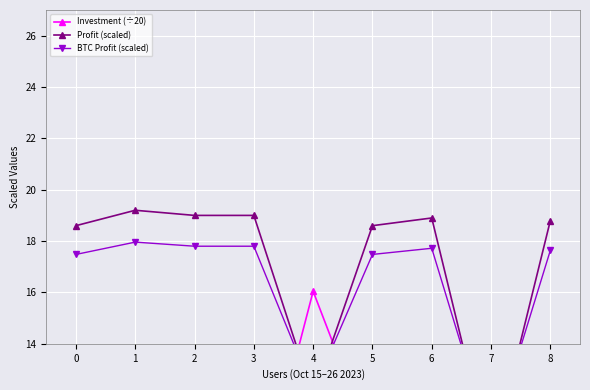

At which category does Investment (÷20) reach its first local peak?

1